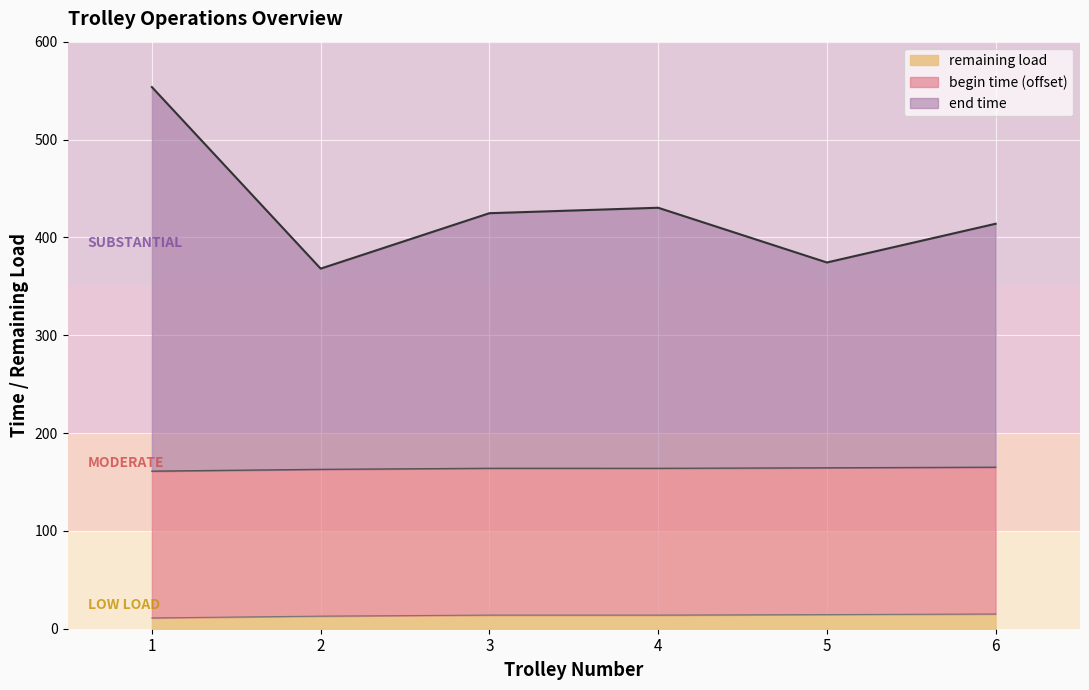

What is the difference between the highest and lowest values at 1?

553.6